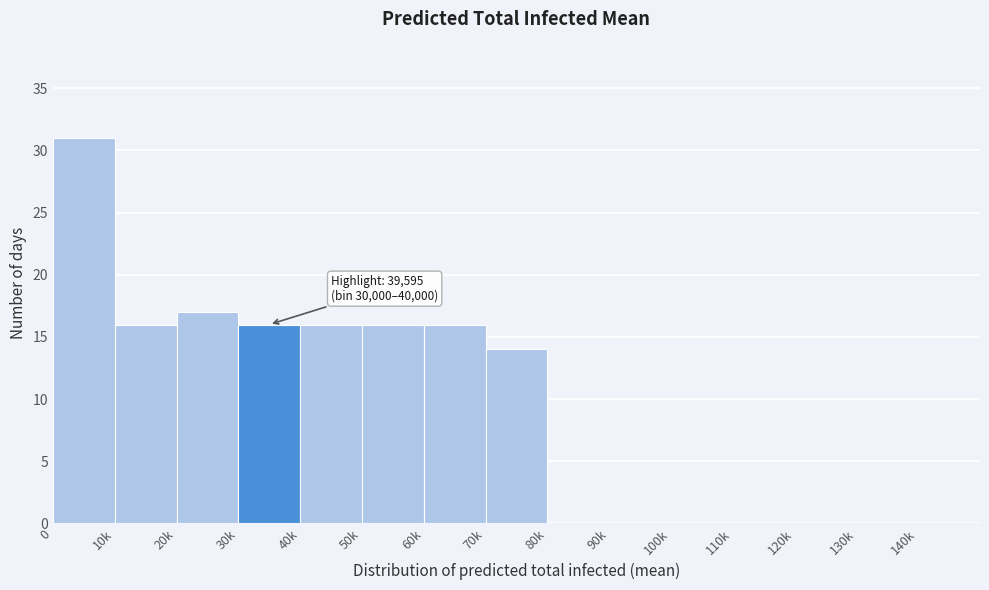

Reading right to left, what are all the values shown in this chart?

140k=0	130k=0	120k=0	110k=0	100k=0	90k=0	80k=0	70k=14	60k=16	50k=16	40k=16	30k=16	20k=17	10k=16	0=31